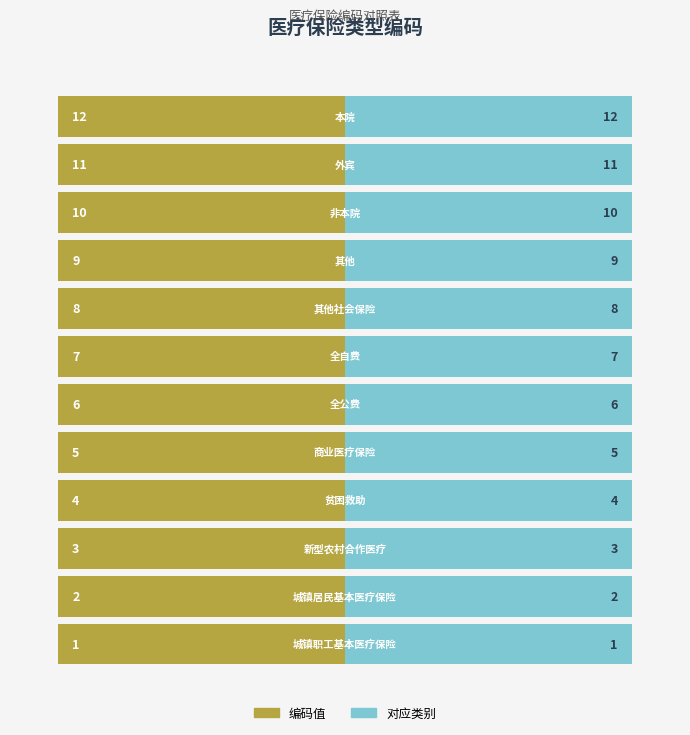

True or false: the data shows 4 at 新型农村合作医疗.

False